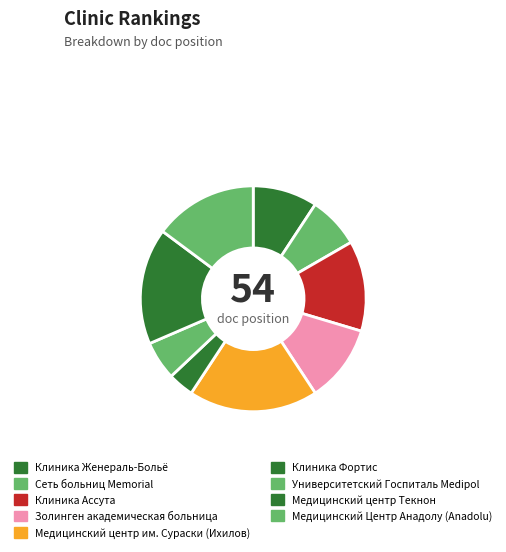

What is the smallest slice in the pie chart?

Клиника Фортис